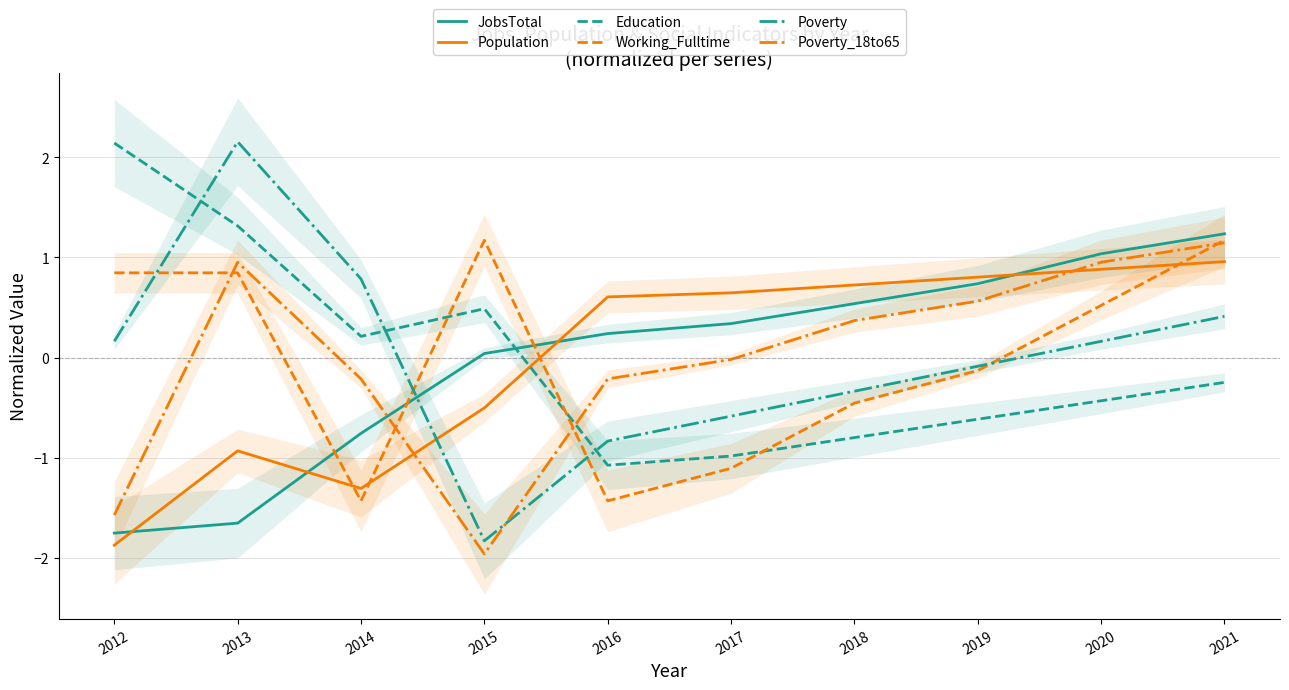

True or false: Poverty and JobsTotal intersect in this chart.

True